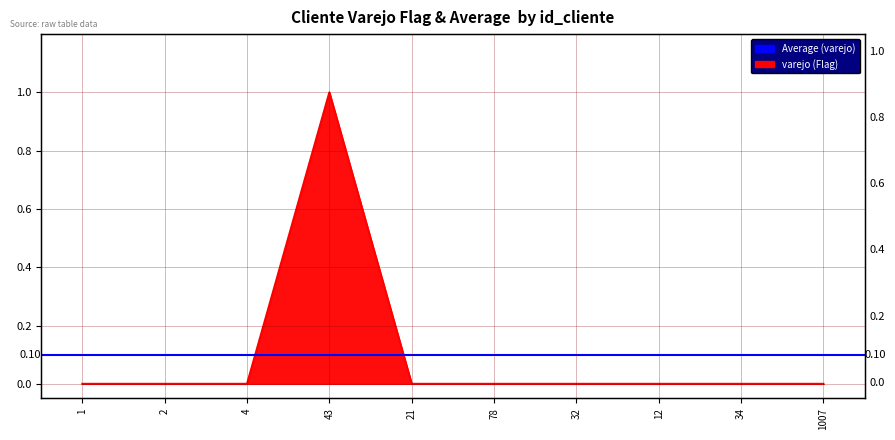

The value at 12 is 0. True or false?

False